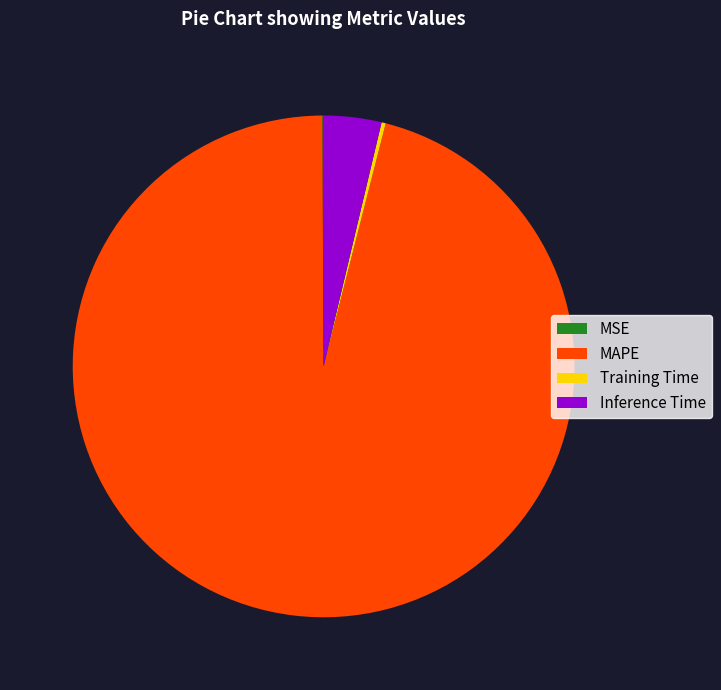

Is there any slice that represents more than half of the pie?

Yes